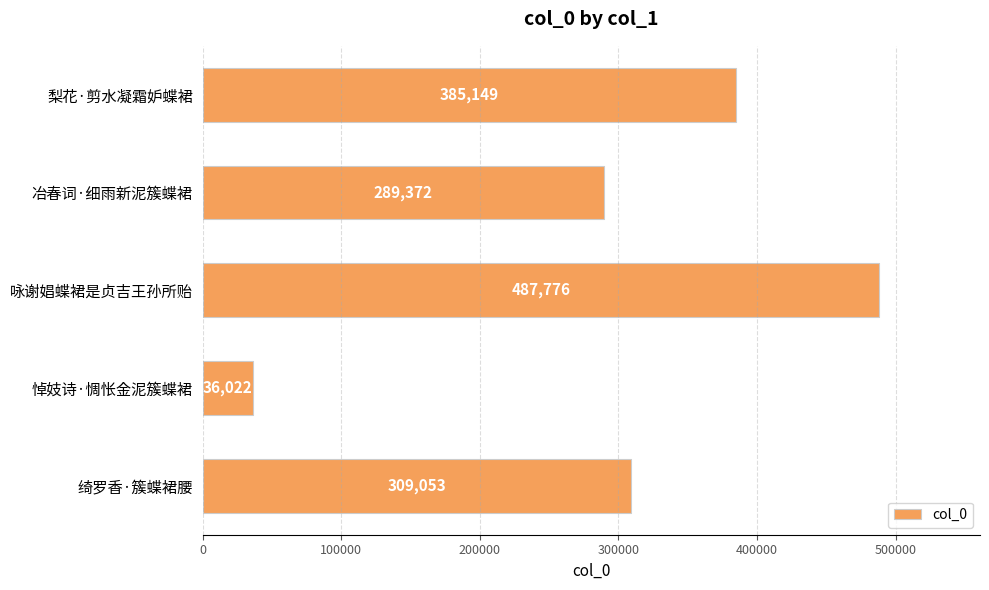

How many bars are there in total?

5